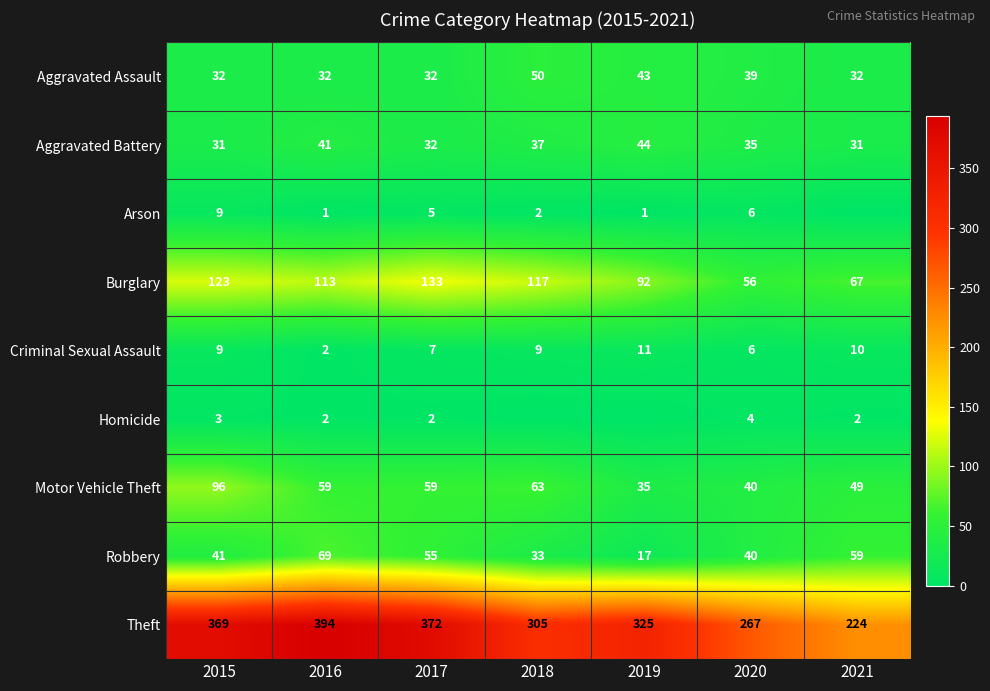

True or false: Aggravated Battery has a value of 35 at 2020.

True